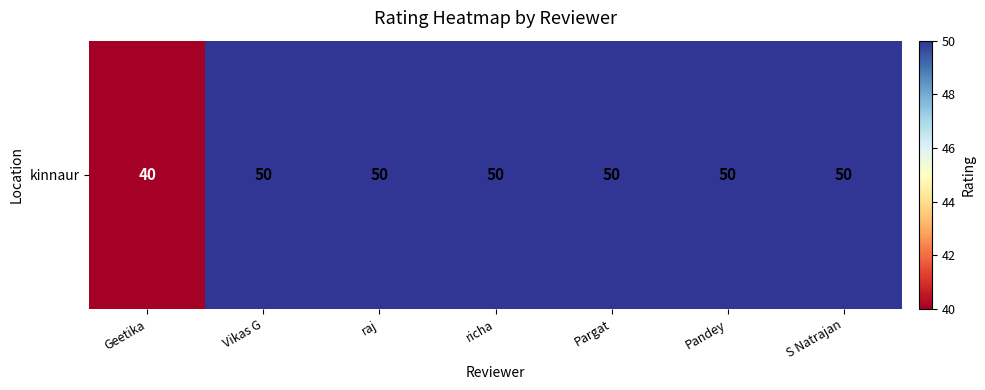

What is the ratio of the value at S Natrajan to the value at Geetika?

1.2